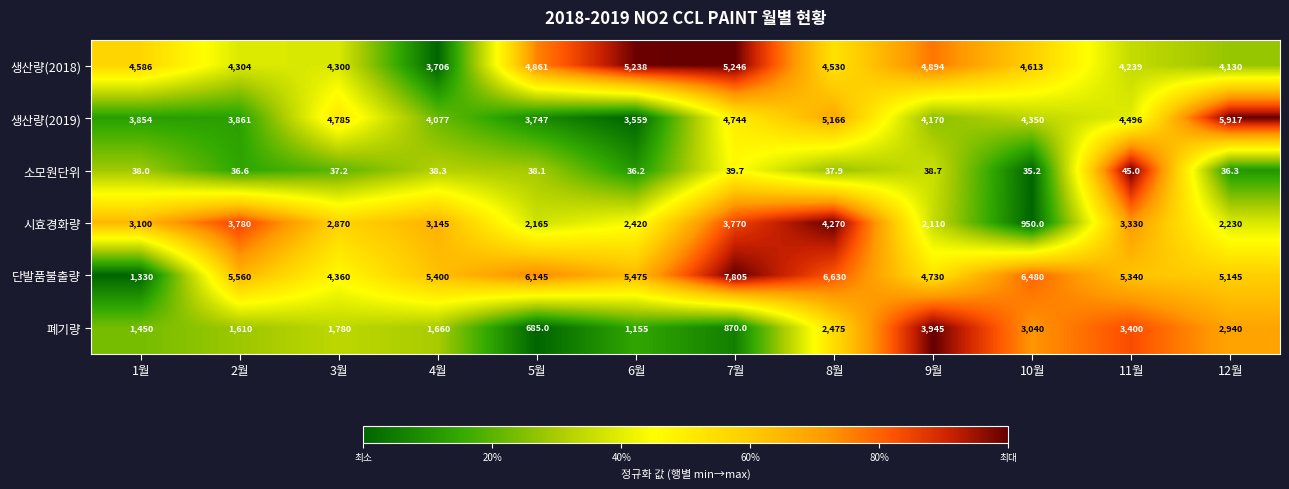

The value of 단발품불출량 at 2월 is 8929.1. True or false?

False